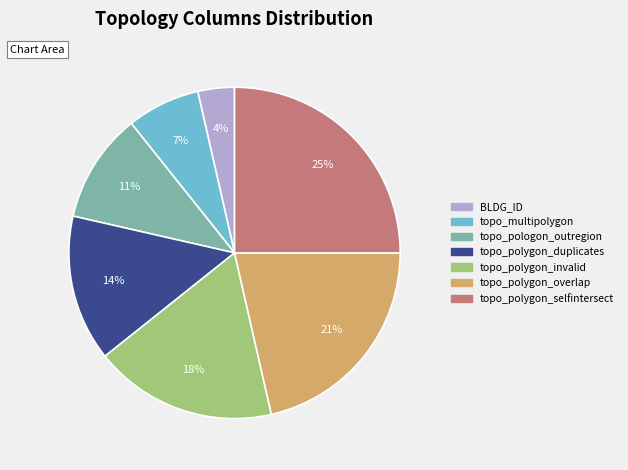

The topo_polygon_selfintersect slice represents 14% of the pie. True or false?

False